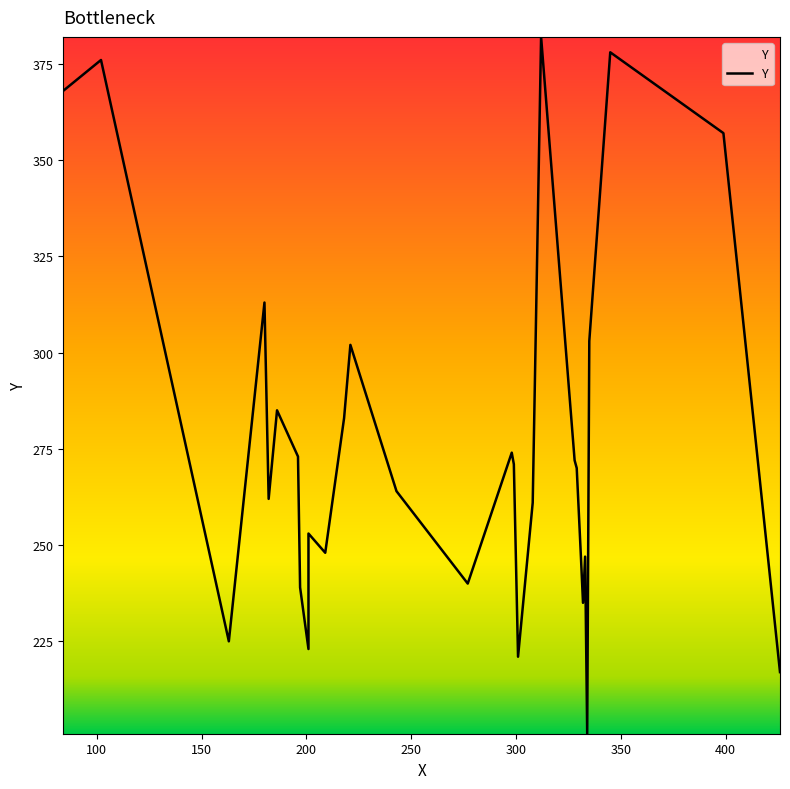

Does the chart display data point markers on the line(s)?

No